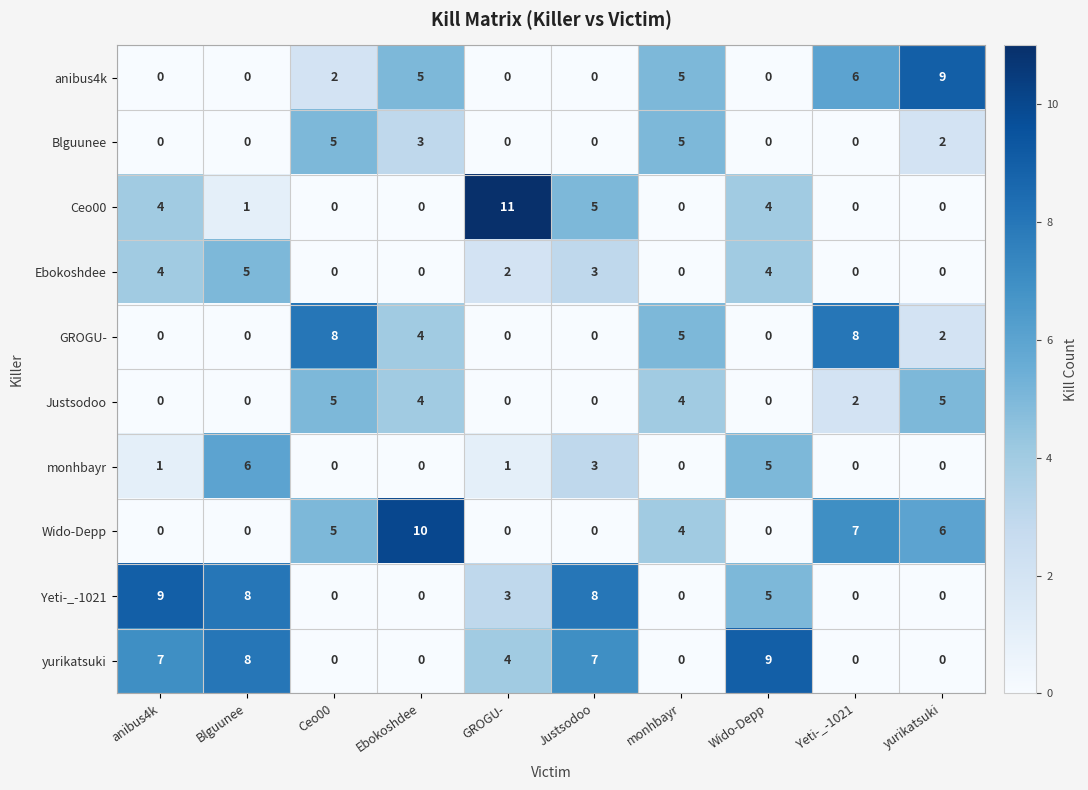

What is the sum of the Wido-Depp values at Ceo00 and Justsodoo?

5